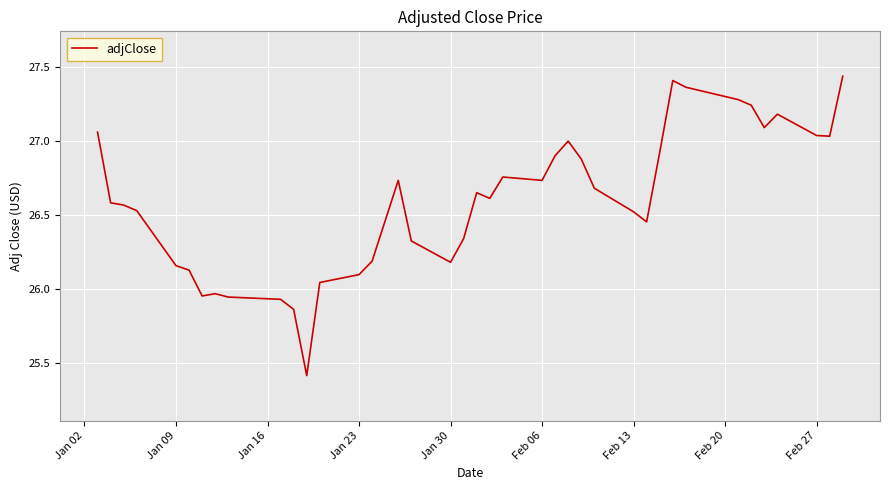

What is the difference between the maximum and minimum values?

2.0